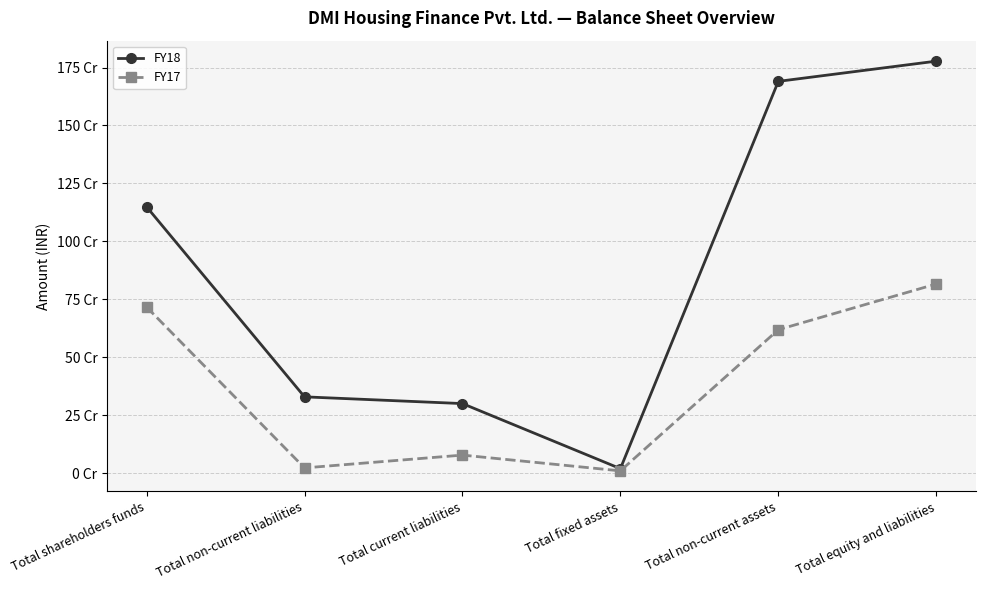

Reading left to right, what are all the values shown in this chart?

FY18: 1149021097	328825946	299737439	18953523	1690363982	1777584482
FY17: 716380747	22113897	77428600	9354776	618569275	815923244